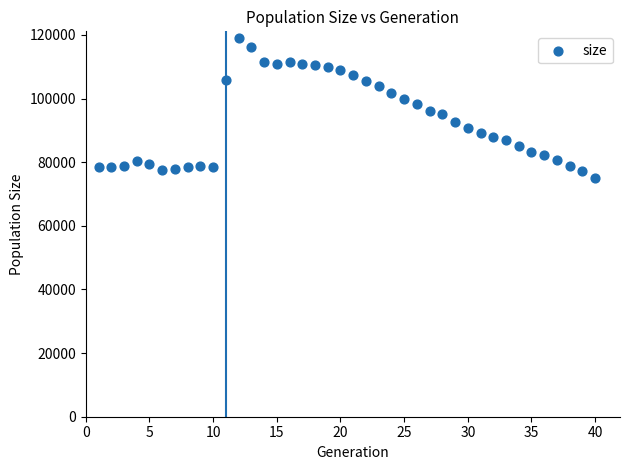

What is the range of Y values (max minus min)?

43799